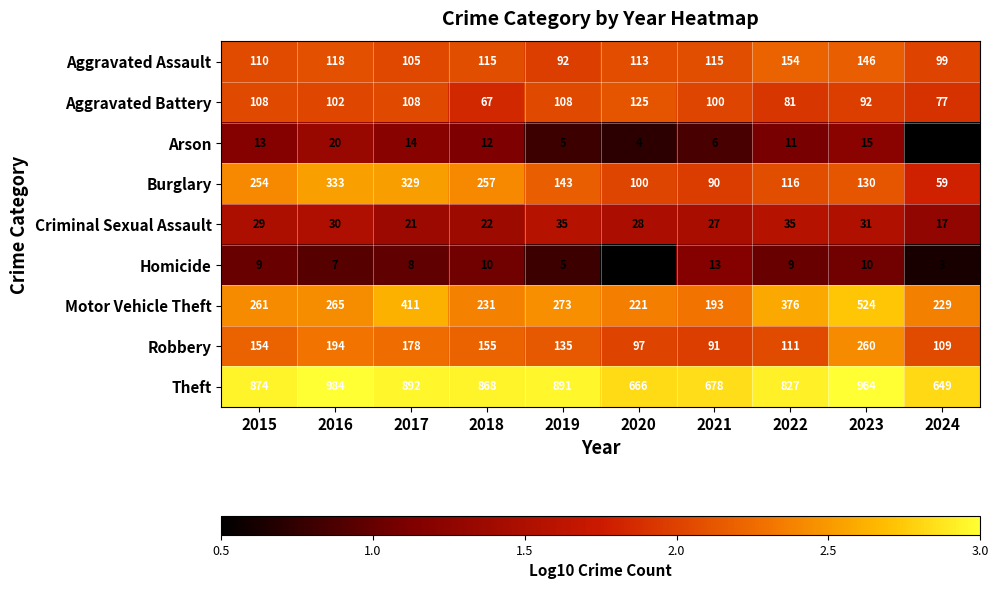

What is the difference between the maximum and minimum values in the Aggravated Battery series?

58